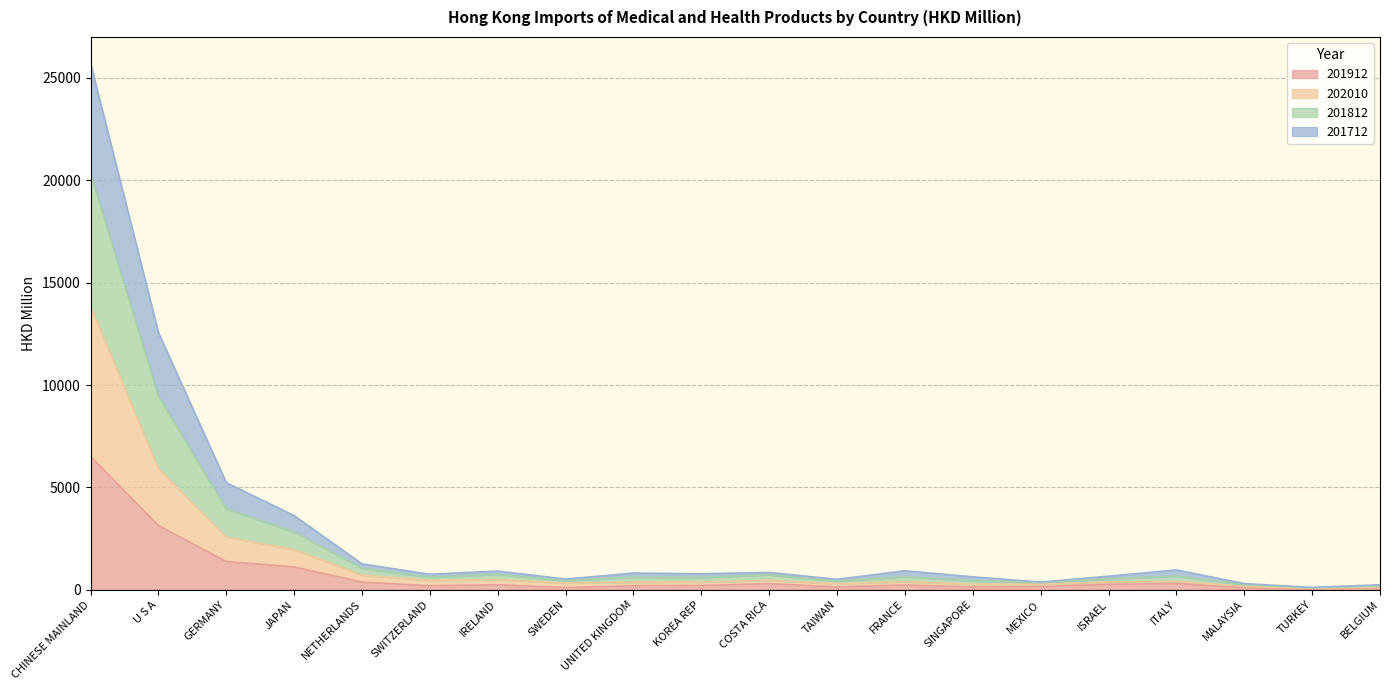

What are all the series names shown in the legend?

201912, 202010, 201812, 201712